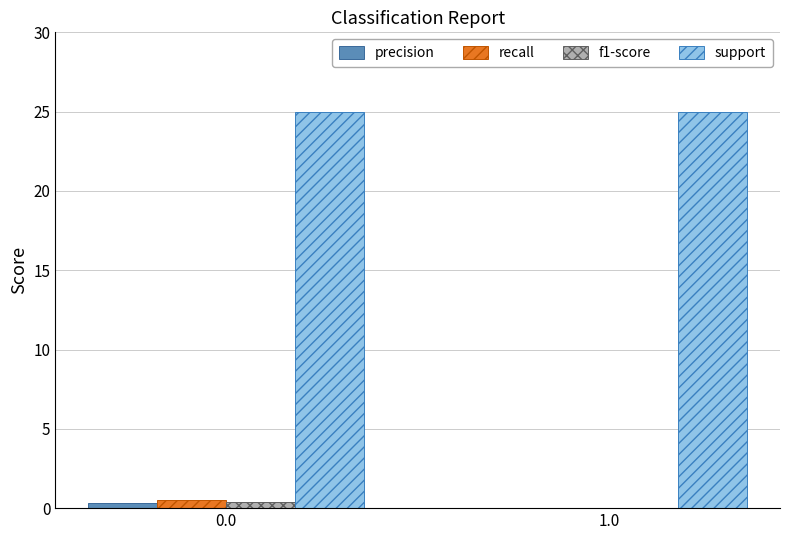

Is the value of support at 0.0 greater than the value of precision at 0.0?

Yes